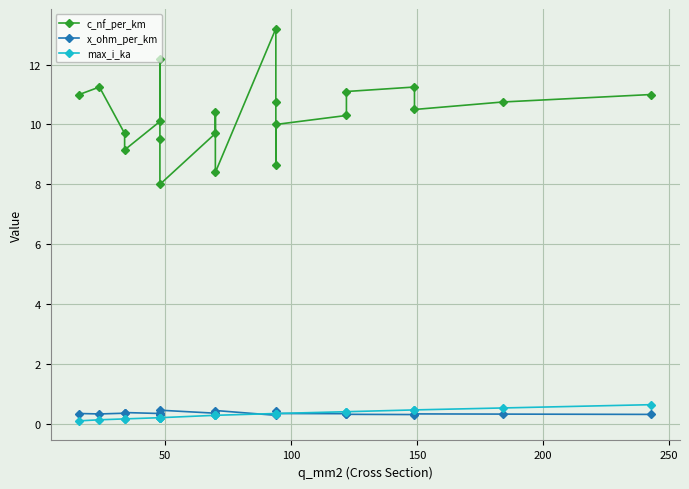

How many data points does each series have?

21